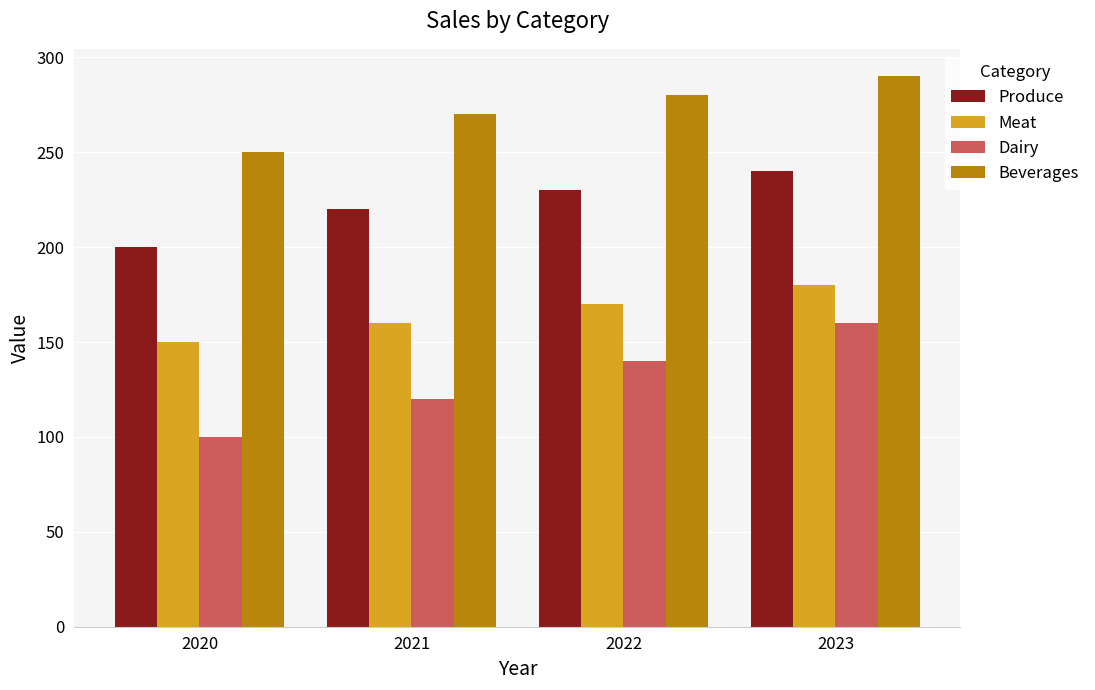

Which series has the widest spread of values?

Dairy